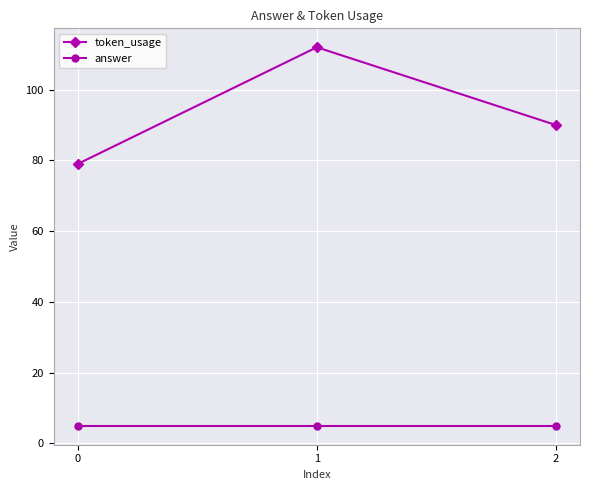

Rank the series by their maximum value, from lowest to highest.

answer, token_usage